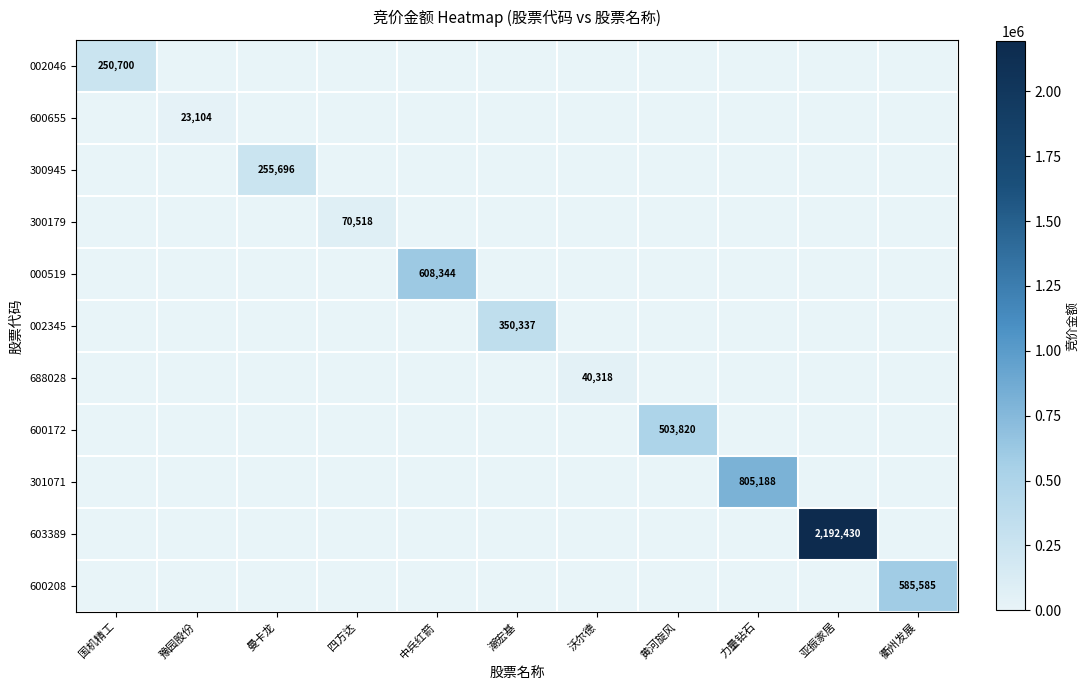

Between 沃尔德 and 豫园股份, which is larger?

沃尔德